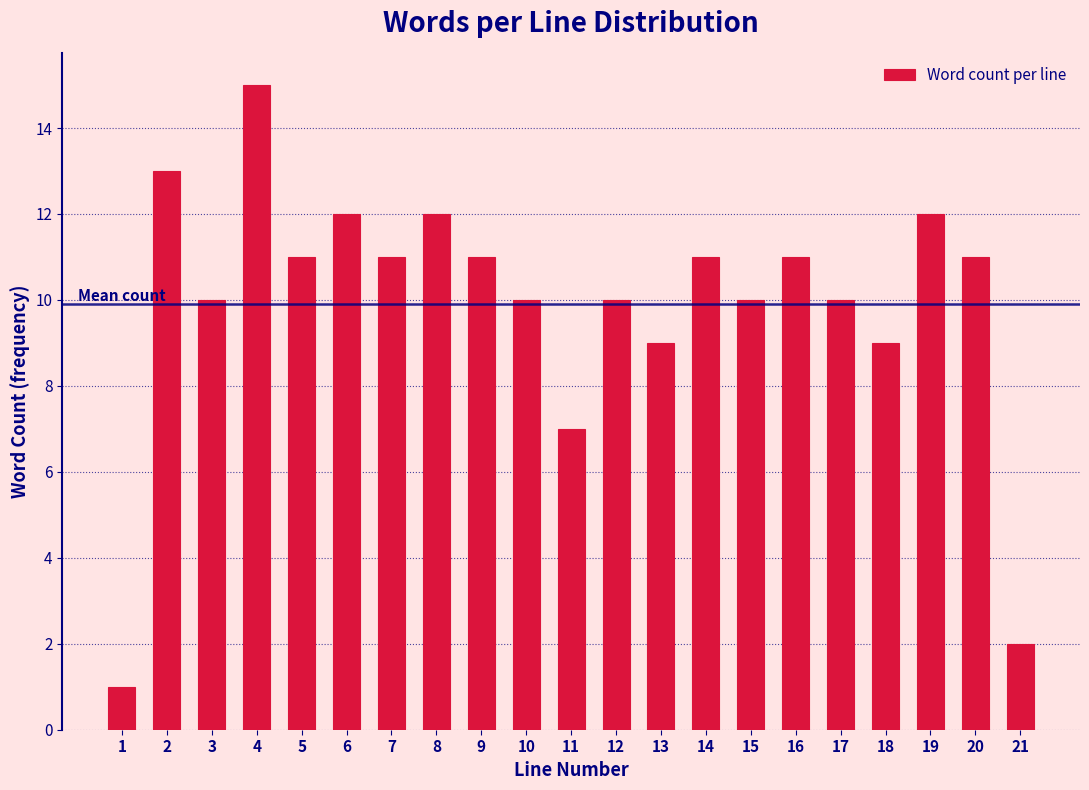

Reading left to right, extract all data points from this chart.

1=1	2=13	3=10	4=15	5=11	6=12	7=11	8=12	9=11	10=10	11=7	12=10	13=9	14=11	15=10	16=11	17=10	18=9	19=12	20=11	21=2